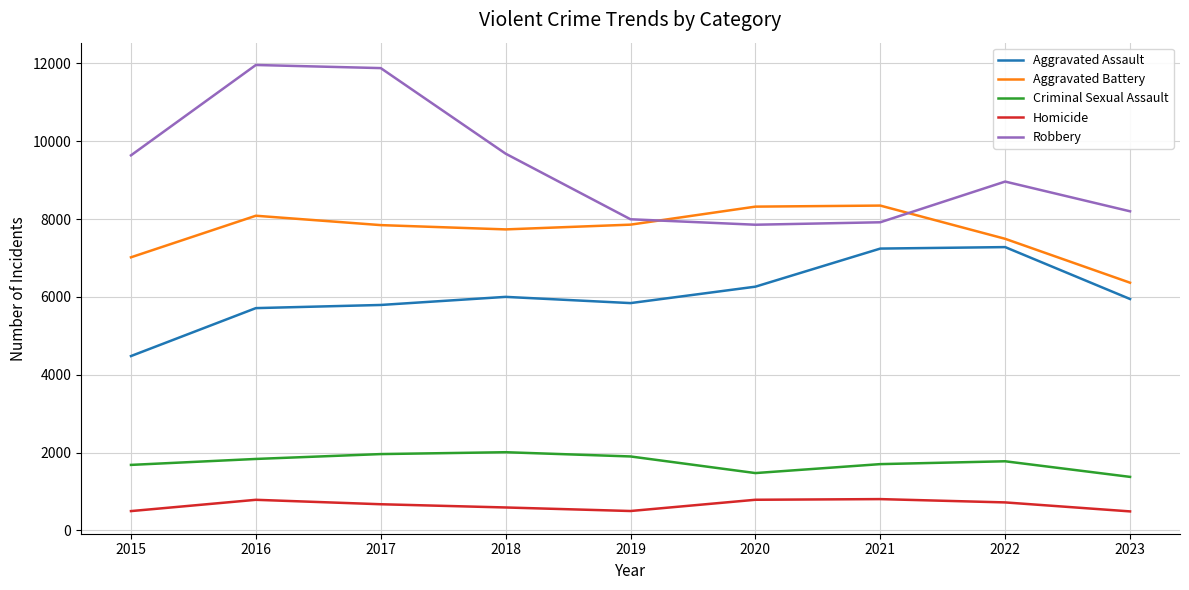

Rank the series at 2017 from highest to lowest value.

Robbery, Aggravated Battery, Aggravated Assault, Criminal Sexual Assault, Homicide